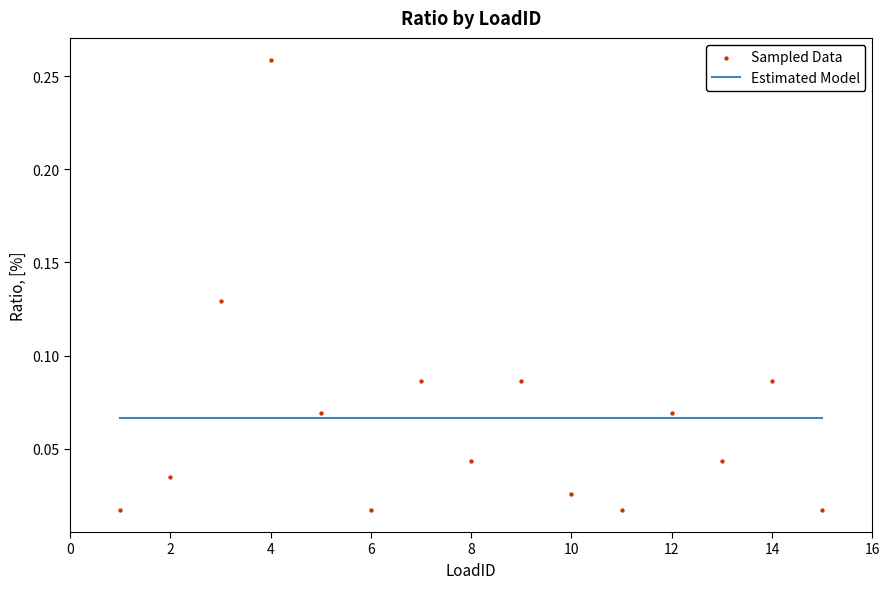

What is the range of X values (max minus min)?

14.0